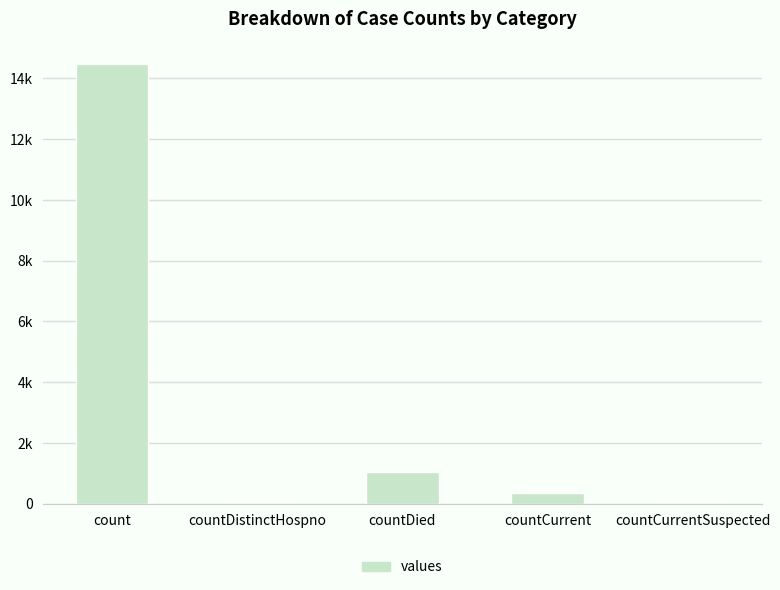

Rank the categories by value from lowest to highest.

countDistinctHospno, countCurrentSuspected, countCurrent, countDied, count